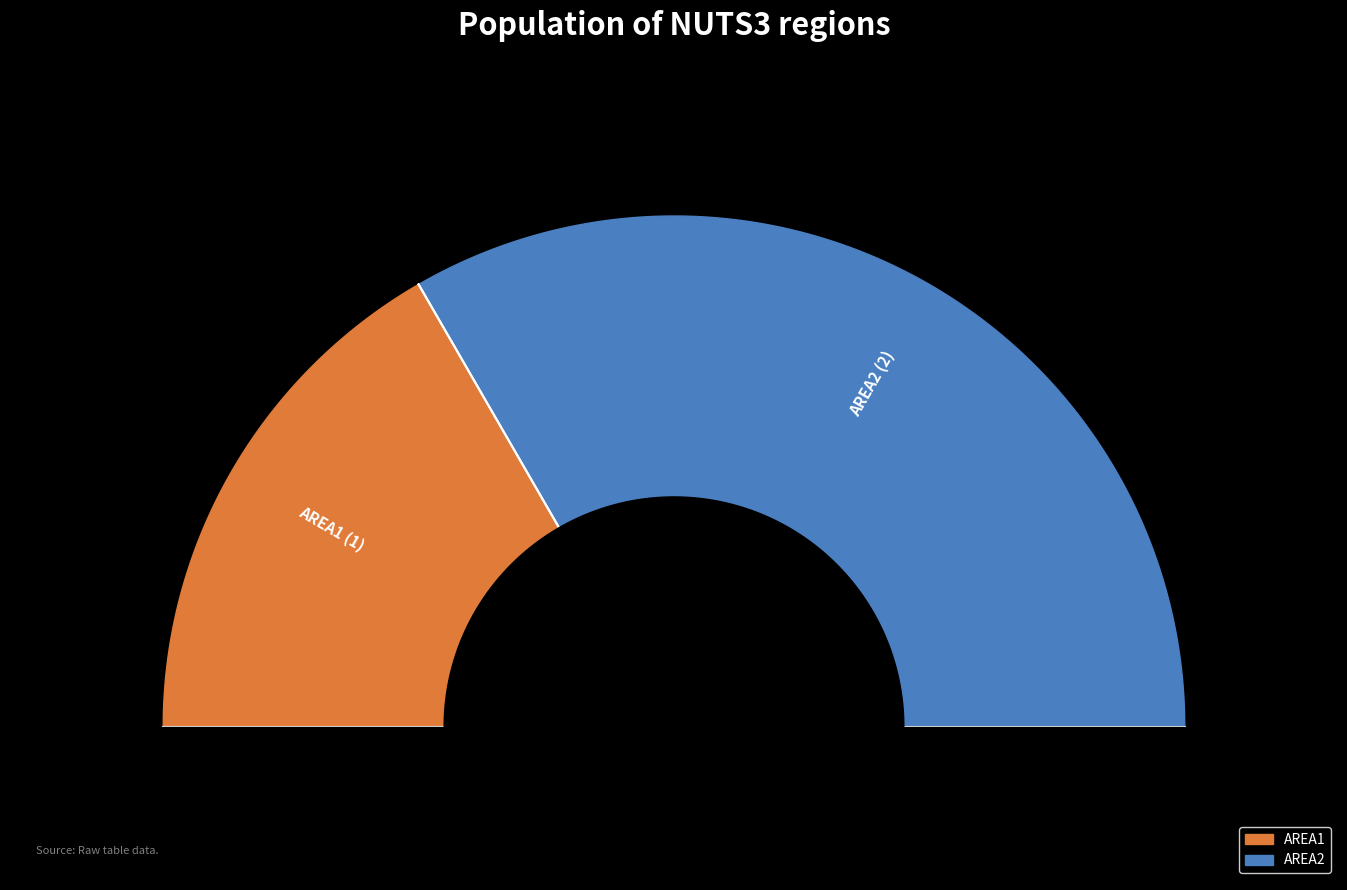

How many segments does this pie chart have?

2